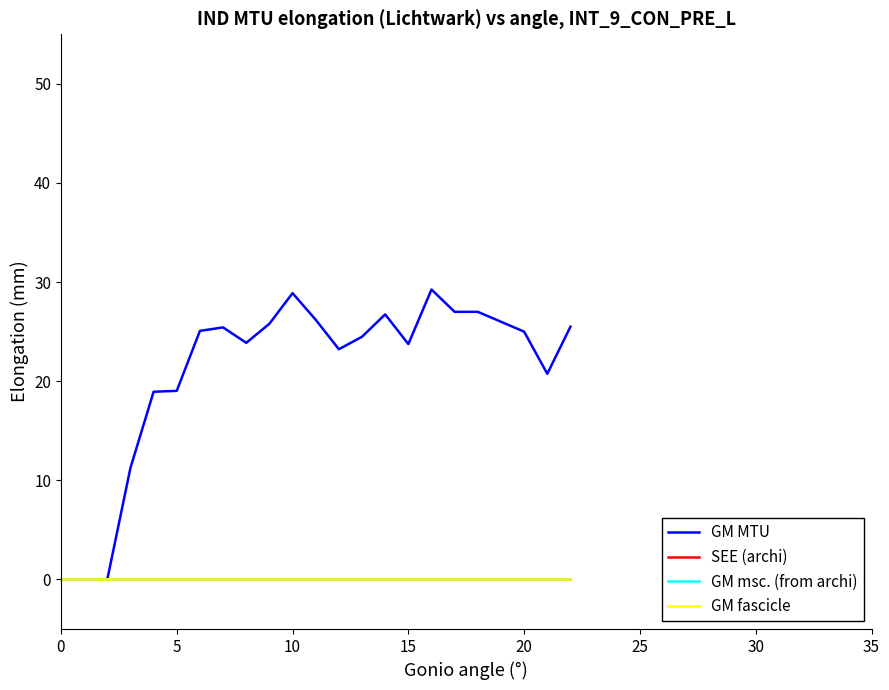

Does the chart display data point markers on the line(s)?

No